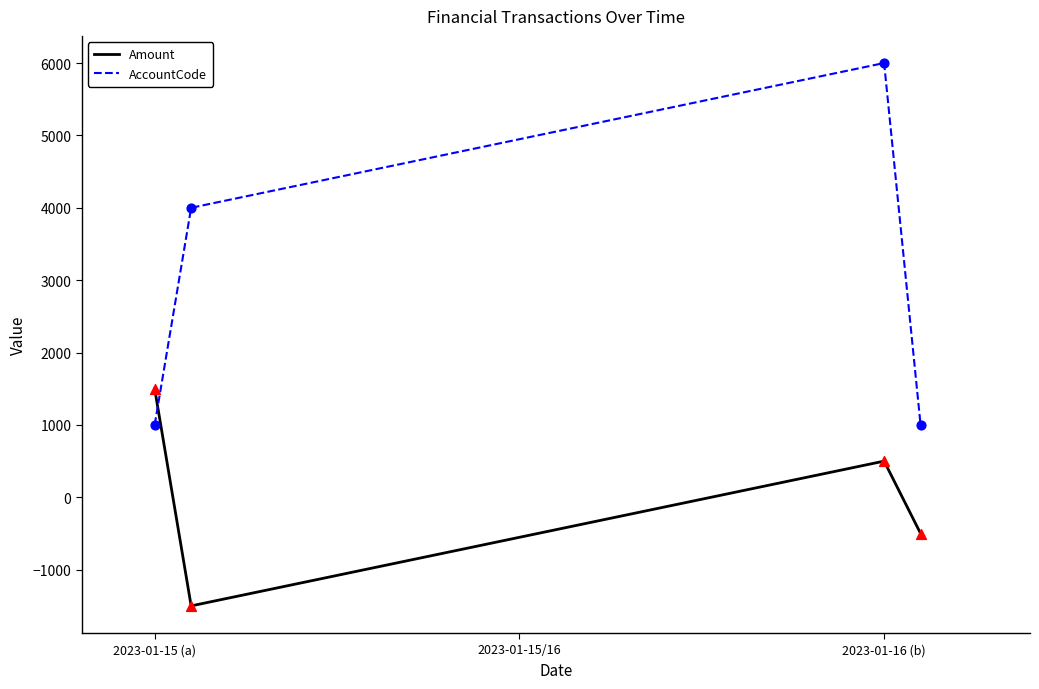

True or false: AccountCode has more than 2 interior local peaks.

False